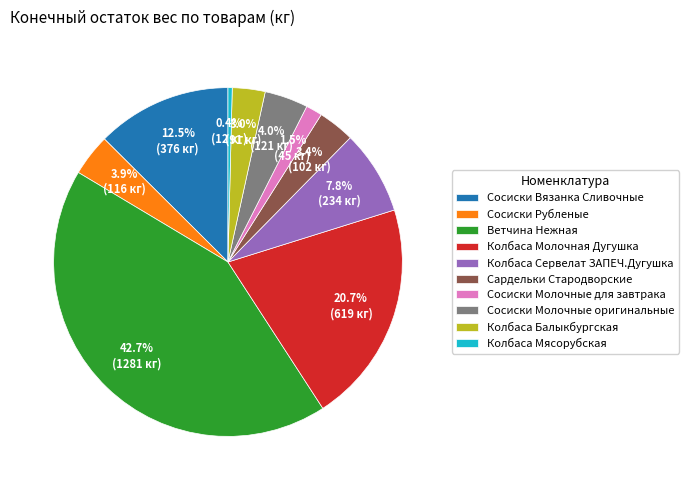

What is the largest slice in the pie chart?

Ветчина Нежная